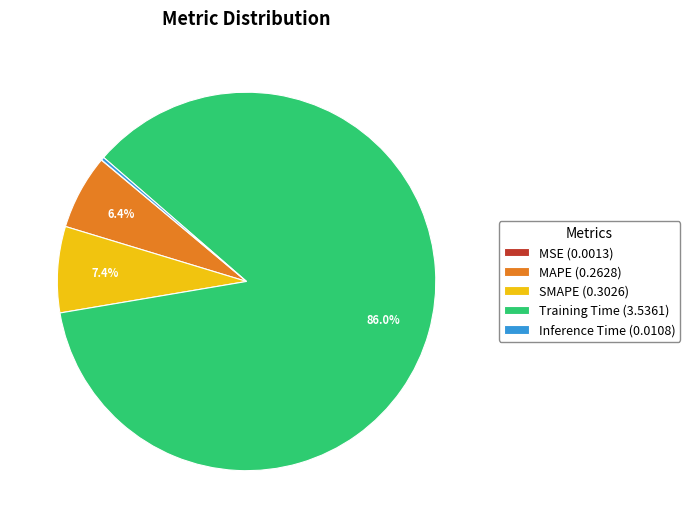

Which category has the biggest portion of the pie?

Training Time